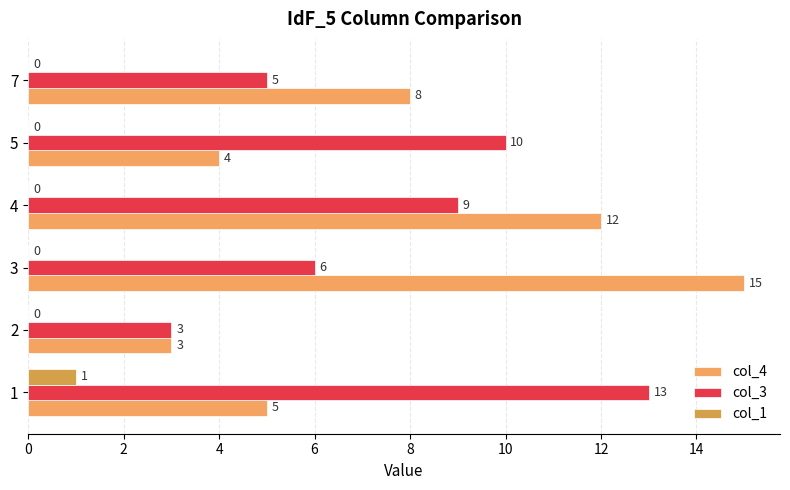

How many categories are shown in the chart?

6